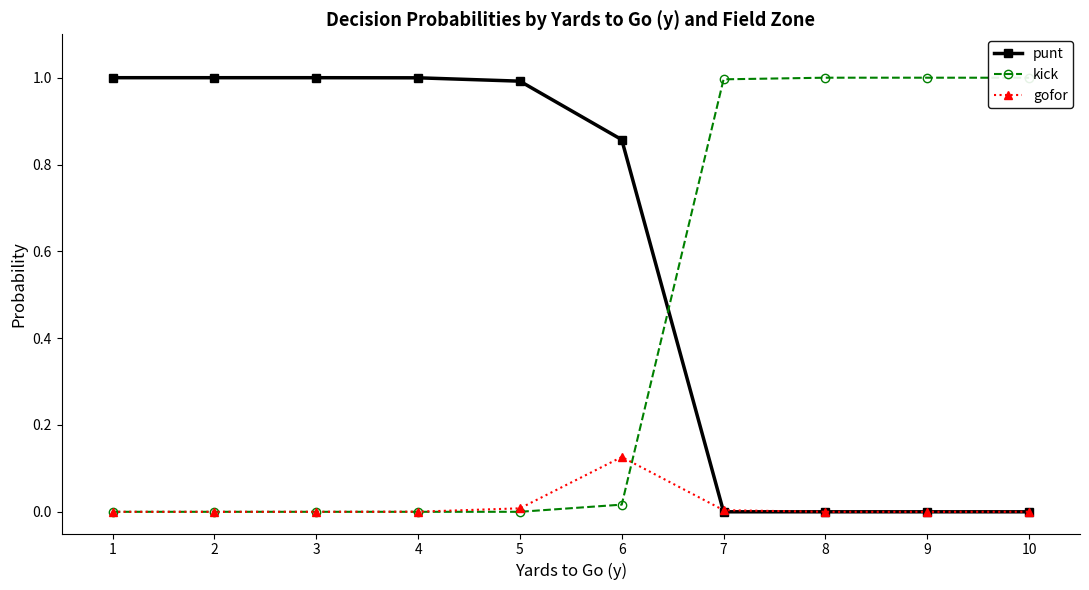

What value does the kick series have at 7?

1.0